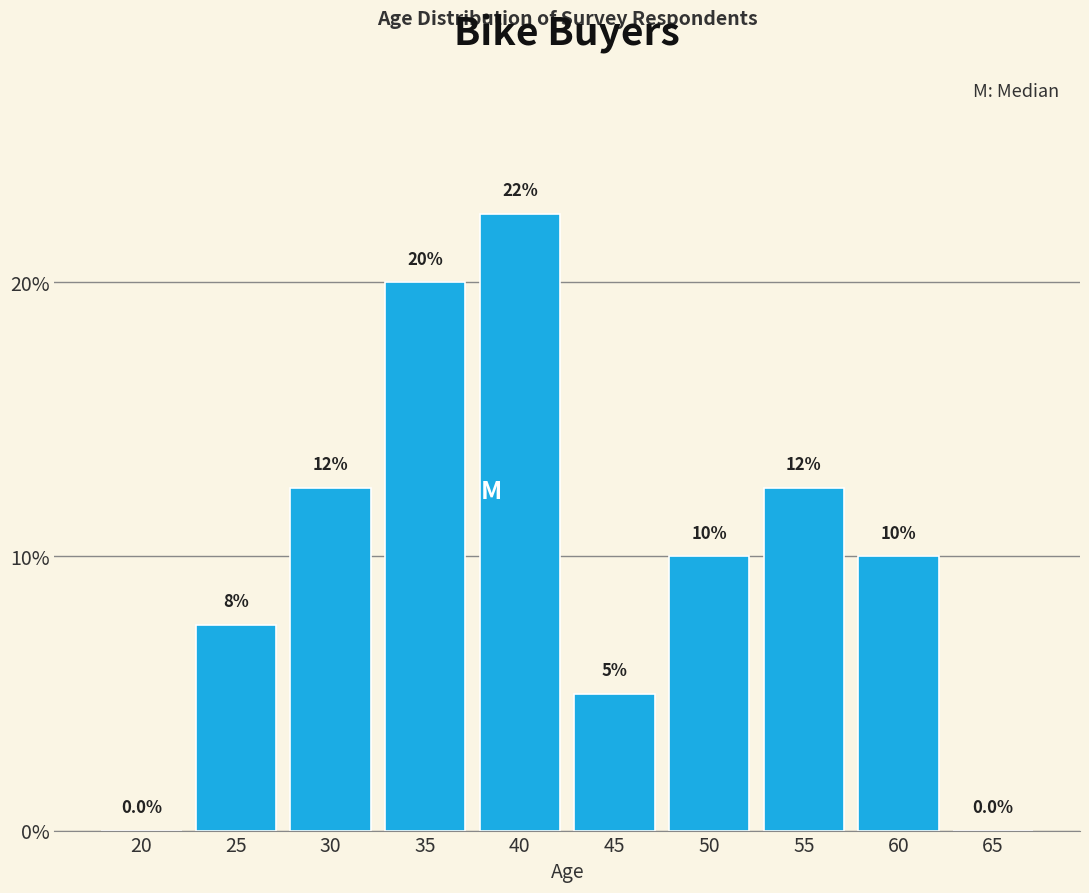

Reading left to right, what are all the values shown in this chart?

20=0.0	25=7.5	30=12.5	35=20.0	40=22.5	45=5.0	50=10.0	55=12.5	60=10.0	65=0.0